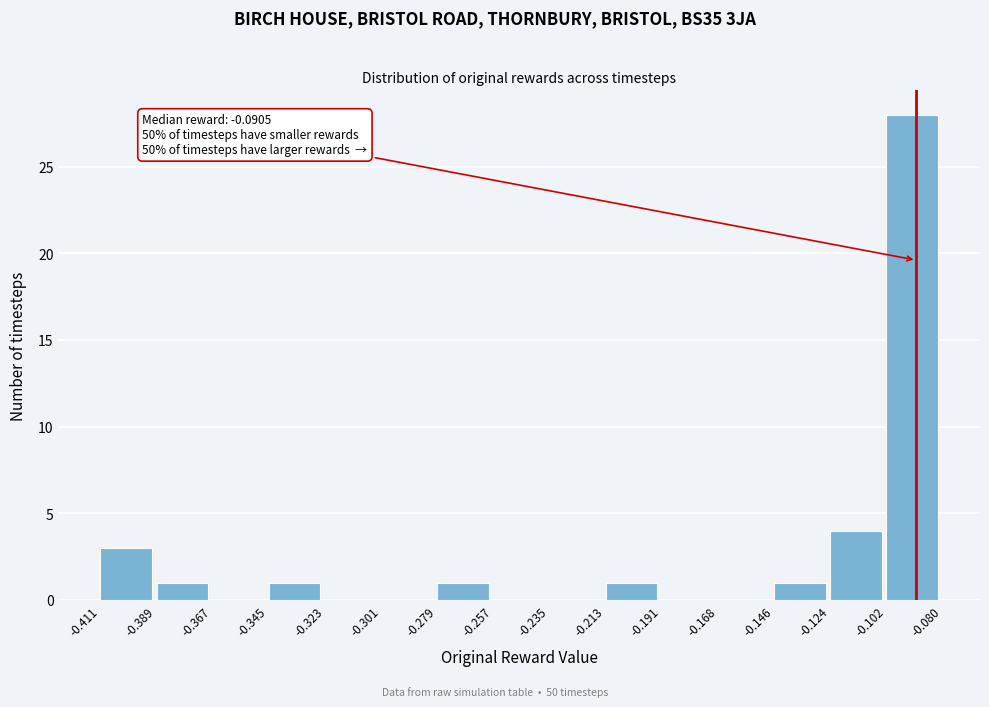

Over which range of the x-axis is the bar tallest?

-0.102 to -0.080